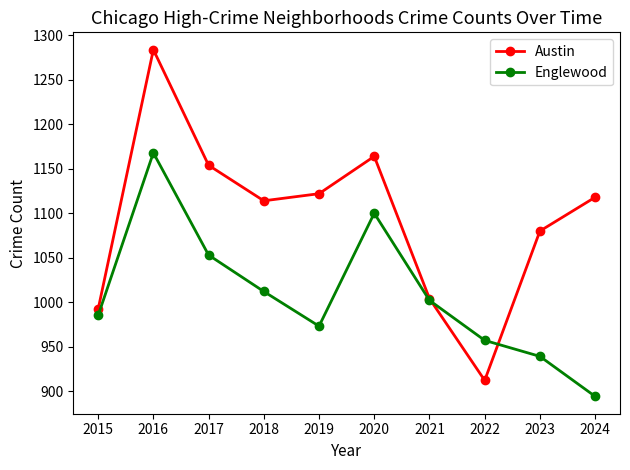

Rank the series by their maximum value, from lowest to highest.

Englewood, Austin